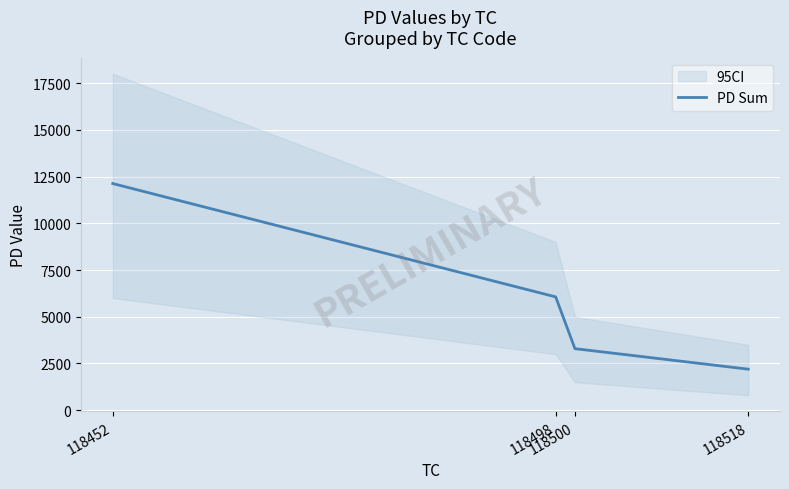

List the labels in order of value, smallest first.

118518, 118500, 118498, 118452